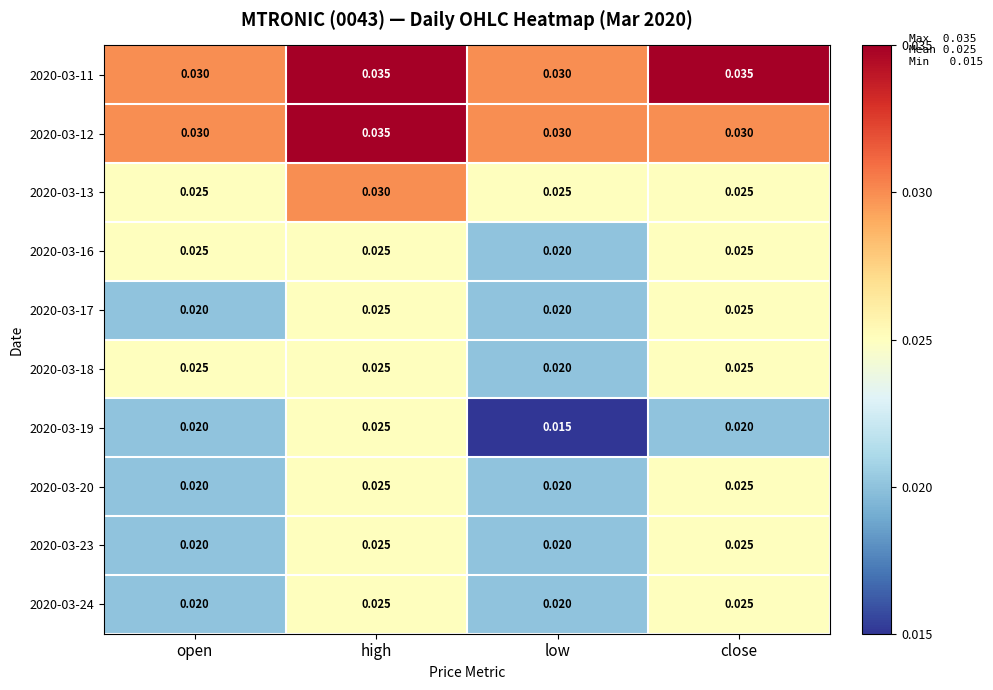

Where is 2020-03-19 nearest to the value 0?

low